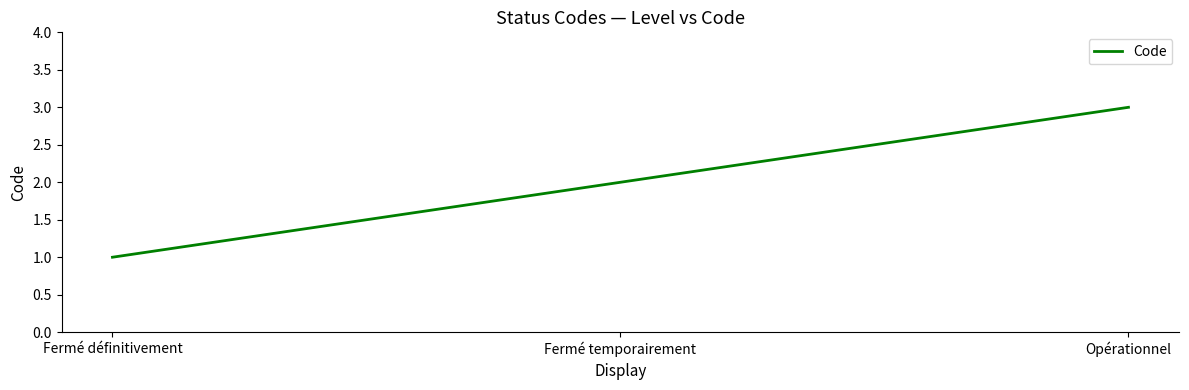

Reading left to right, what are all the values shown in this chart?

Fermé définitivement=1	Fermé temporairement=2	Opérationnel=3